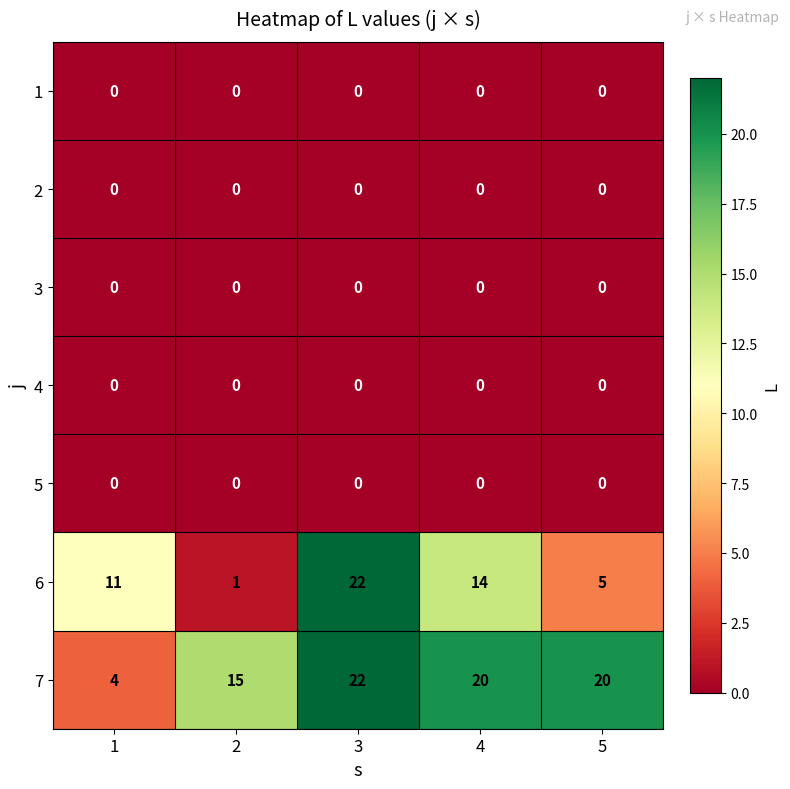

What is the maximum value for 6?

22